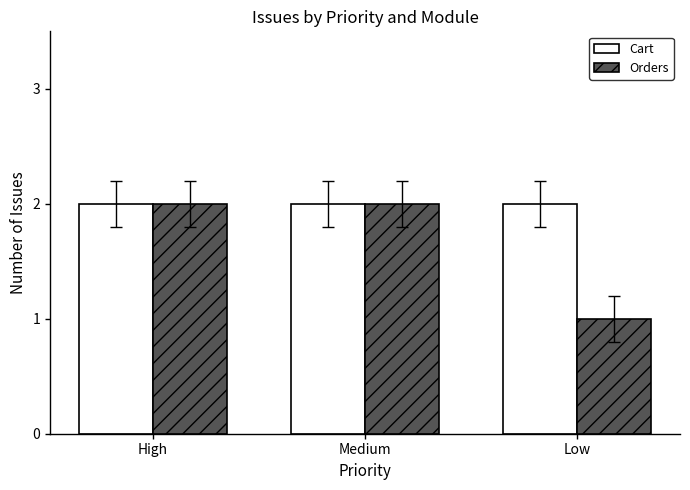

Reading right to left, list all the values displayed in this chart.

Cart: Low=2	Medium=2	High=2
Orders: Low=1	Medium=2	High=2